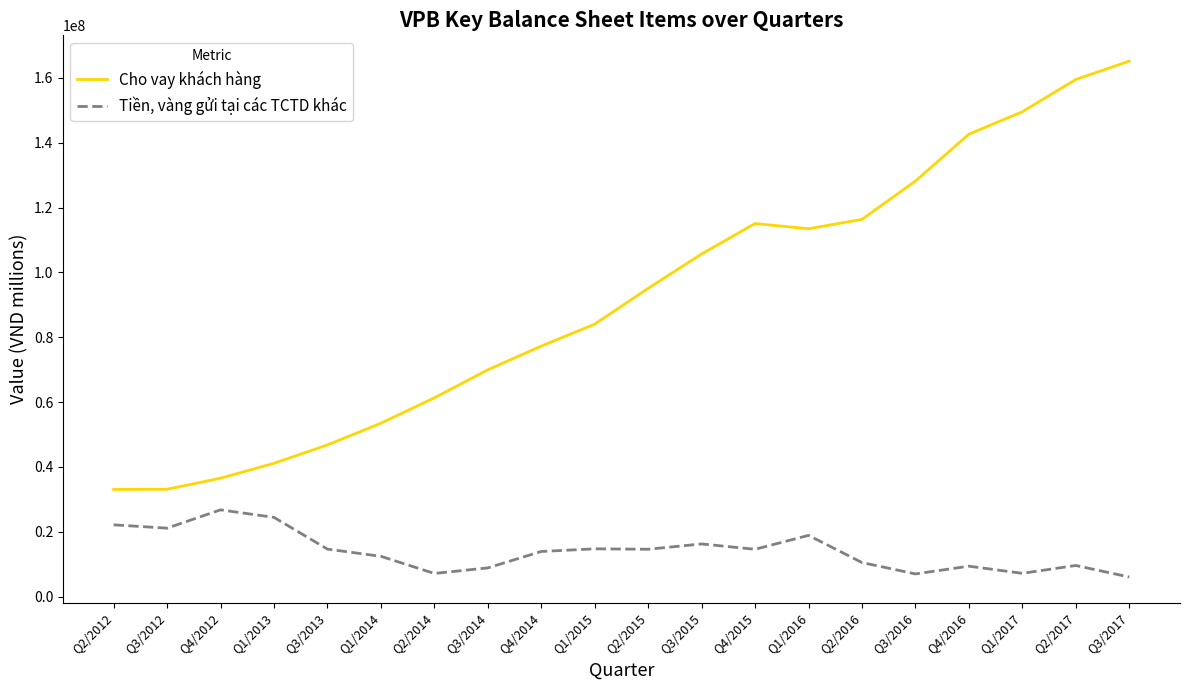

What is the sum of all Tiền, vàng gửi tại các TCTD khác values?

280310743